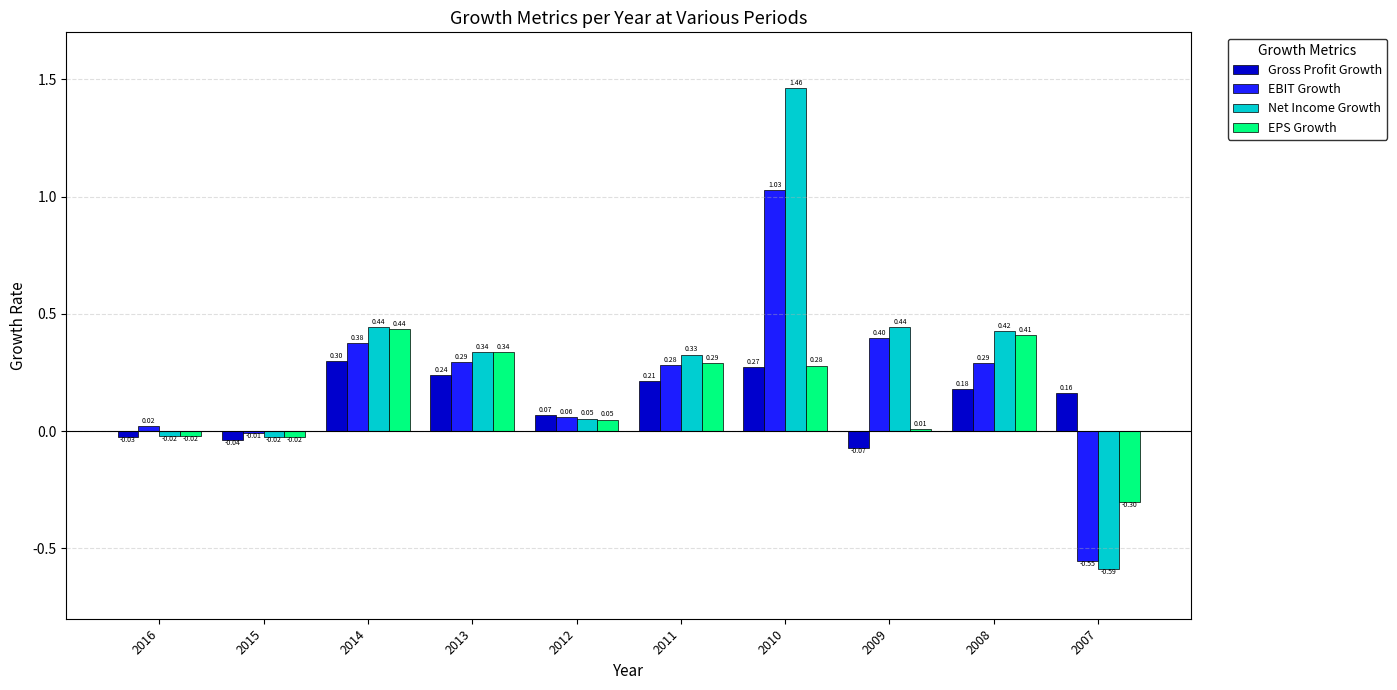

At how many categories does at least one series exceed 0?

9